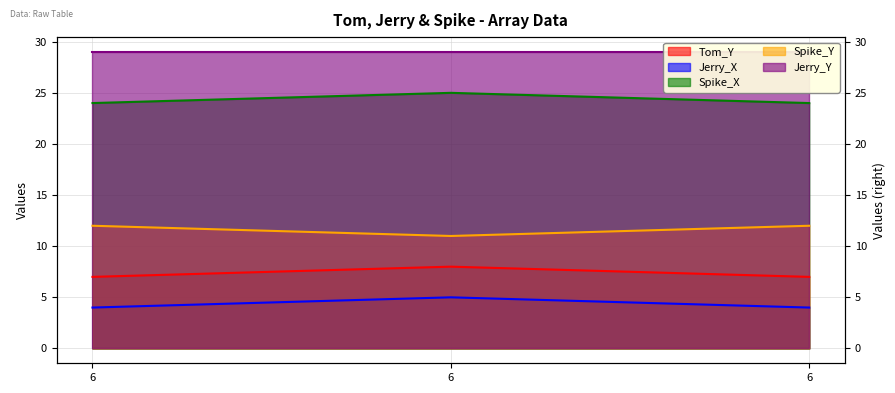

Between 6 and 6, which is larger?

6